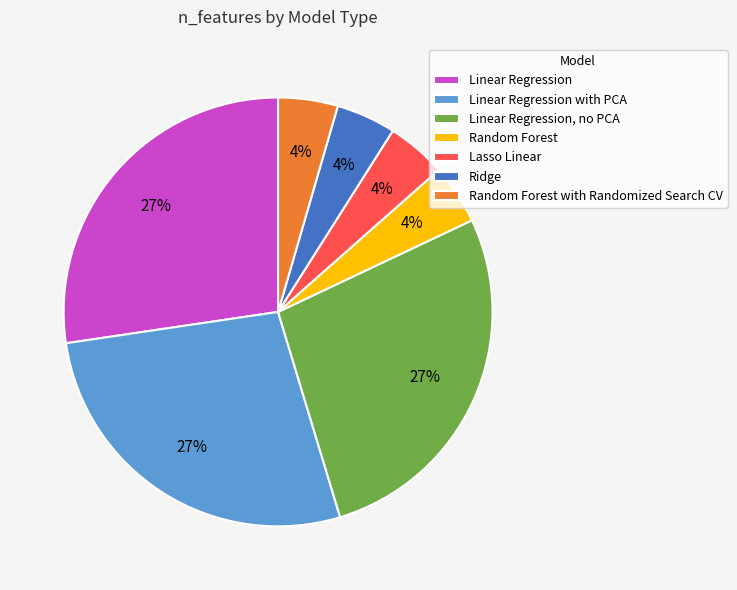

To the nearest percent, what is the average slice percentage?

14%